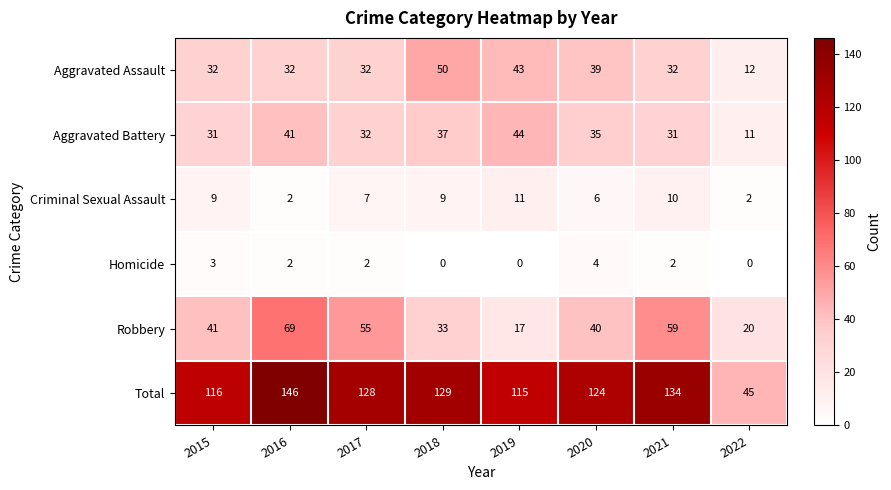

At which category is the sum across all series the highest?

2016